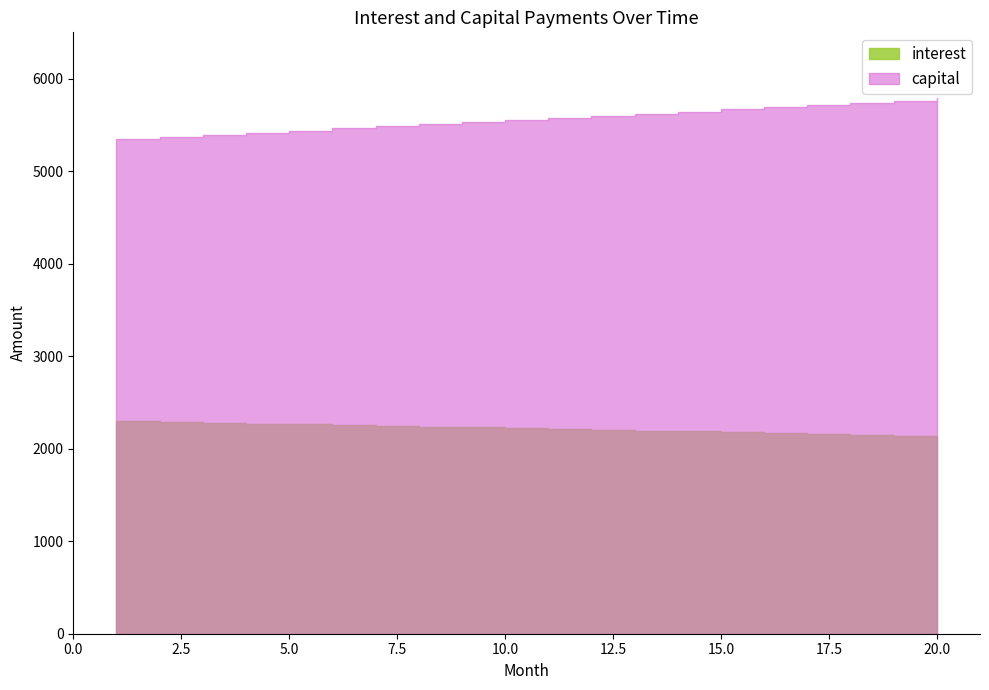

Reading left to right, what are all the values shown in this chart?

interest: 1=2295.9	2=2287.8	3=2279.7	4=2271.5	5=2263.2	6=2254.8	7=2246.4	8=2238.0	9=2229.4	10=2220.8	11=2212.2	12=2203.4	13=2194.6	14=2185.7	15=2176.8	16=2167.7	17=2158.7	18=2149.5	19=2140.3	20=2131.0
capital: 1=5349.6	2=5371.7	3=5393.9	4=5416.1	5=5438.5	6=5461.0	7=5483.5	8=5506.2	9=5528.9	10=5551.7	11=5574.7	12=5597.7	13=5620.8	14=5644.0	15=5667.3	16=5690.7	17=5714.2	18=5737.8	19=5761.5	20=5785.3